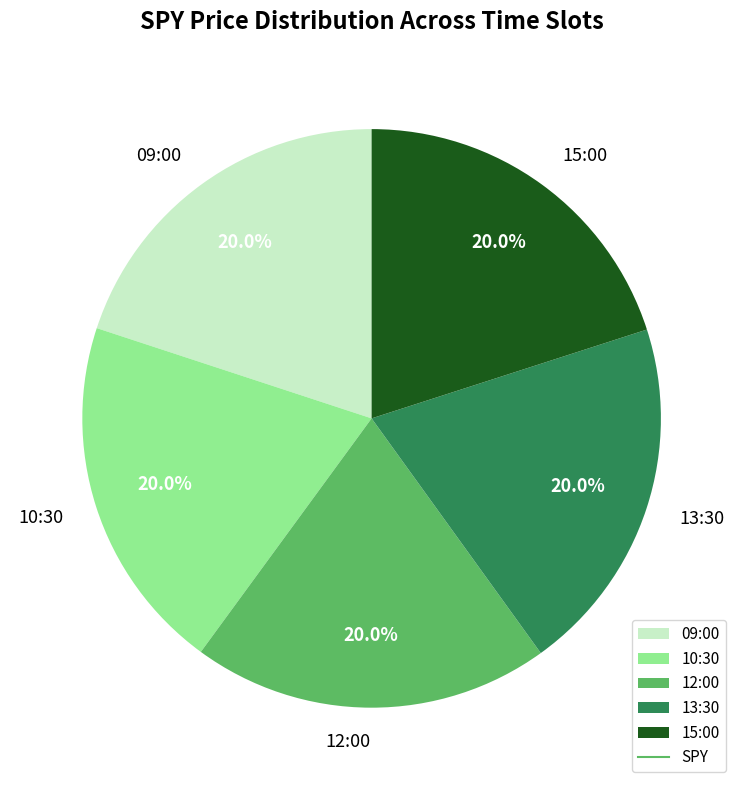

Approximately how many times larger is the value at 12:00 compared to 13:30?

1.0